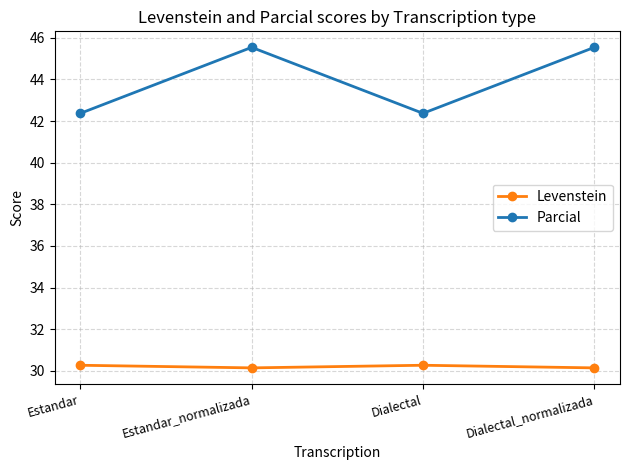

What is the difference between the Parcial values at Estandar_normalizada and Estandar?

3.2